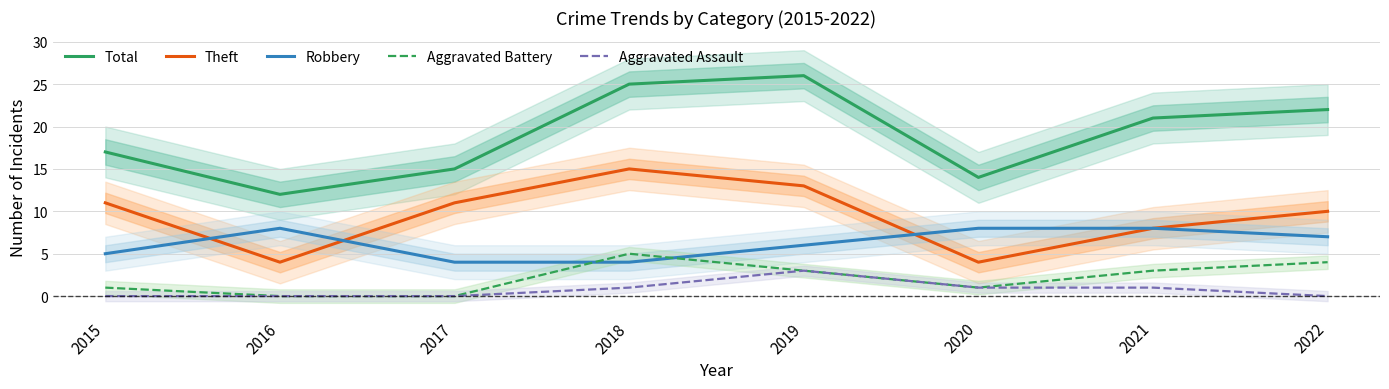

Where is Aggravated Battery nearest to the value 2?

2015